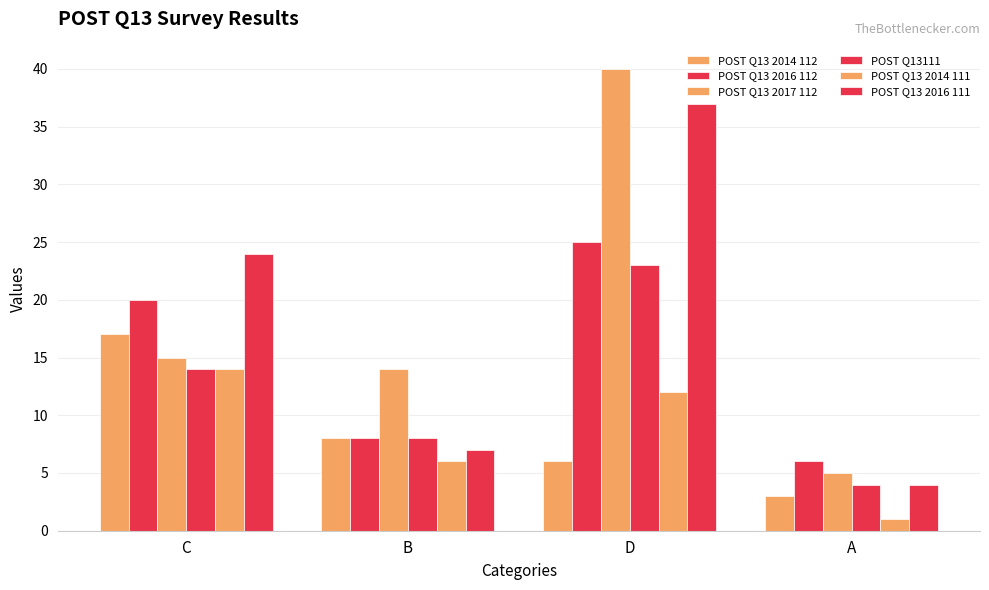

Reading left to right, list all the values displayed in this chart.

POST Q13 2014 112: 17	8	6	3
POST Q13 2016 112: 20	8	25	6
POST Q13 2017 112: 15	14	40	5
POST Q13111: 14	8	23	4
POST Q13 2014 111: 14	6	12	1
POST Q13 2016 111: 24	7	37	4